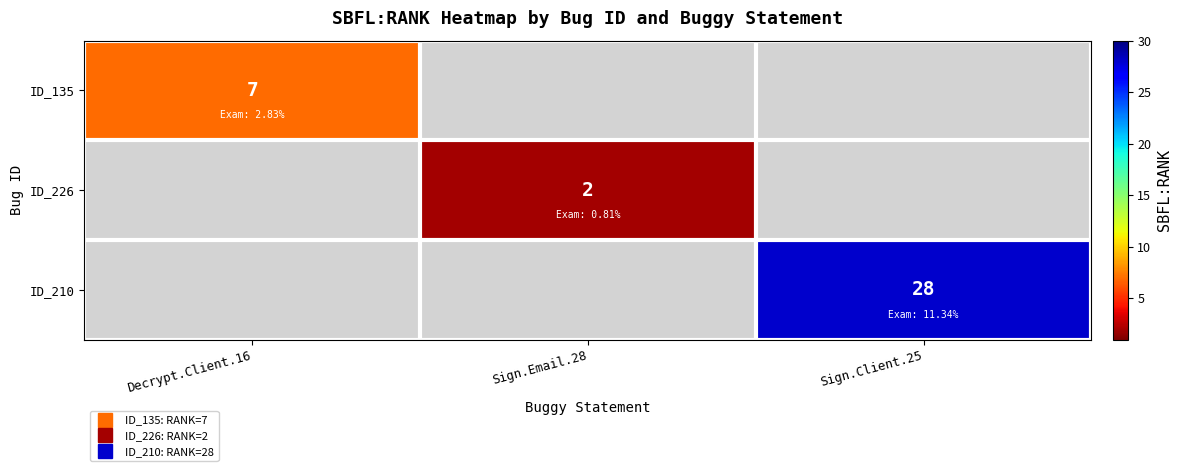

Which category has the lowest value across all series?

Sign.Email.28